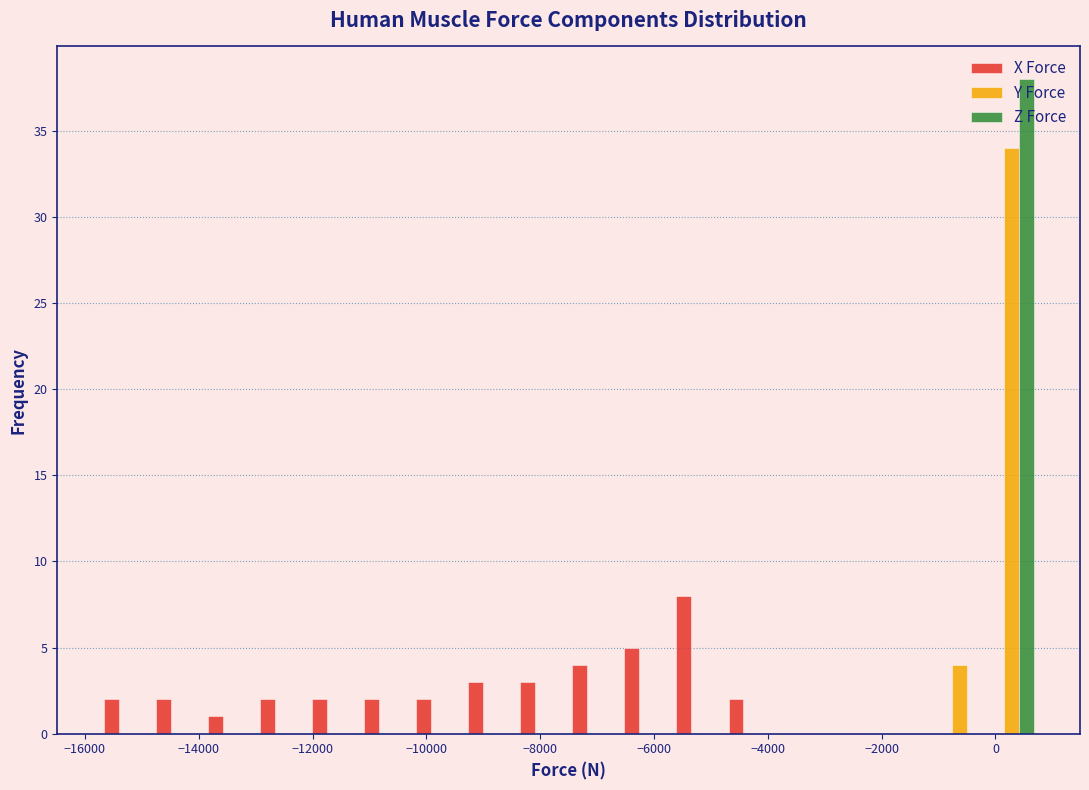

Reading left to right, list every range on the x-axis with the height of the bar of each series over it. Neither the bar edges nor the heights are printed on the chart, so give them approximately, as read against the axes.

-15800 to -14800: X Force=2	Y Force=0	Z Force=0
-14800 to -14000: X Force=2	Y Force=0	Z Force=0
-14000 to -13000: X Force=1	Y Force=0	Z Force=0
-13000 to -12000: X Force=2	Y Force=0	Z Force=0
-12000 to -11200: X Force=2	Y Force=0	Z Force=0
-11200 to -10200: X Force=2	Y Force=0	Z Force=0
-10200 to -9400: X Force=2	Y Force=0	Z Force=0
-9400 to -8400: X Force=3	Y Force=0	Z Force=0
-8400 to -7400: X Force=3	Y Force=0	Z Force=0
-7400 to -6600: X Force=4	Y Force=0	Z Force=0
-6600 to -5600: X Force=5	Y Force=0	Z Force=0
-5600 to -4800: X Force=8	Y Force=0	Z Force=0
-4800 to -3800: X Force=2	Y Force=0	Z Force=0
-3800 to -3000: X Force=0	Y Force=0	Z Force=0
-3000 to -2000: X Force=0	Y Force=0	Z Force=0
-2000 to -1000: X Force=0	Y Force=0	Z Force=0
-1000 to -200: X Force=0	Y Force=4	Z Force=0
-200 to 800: X Force=0	Y Force=34	Z Force=38